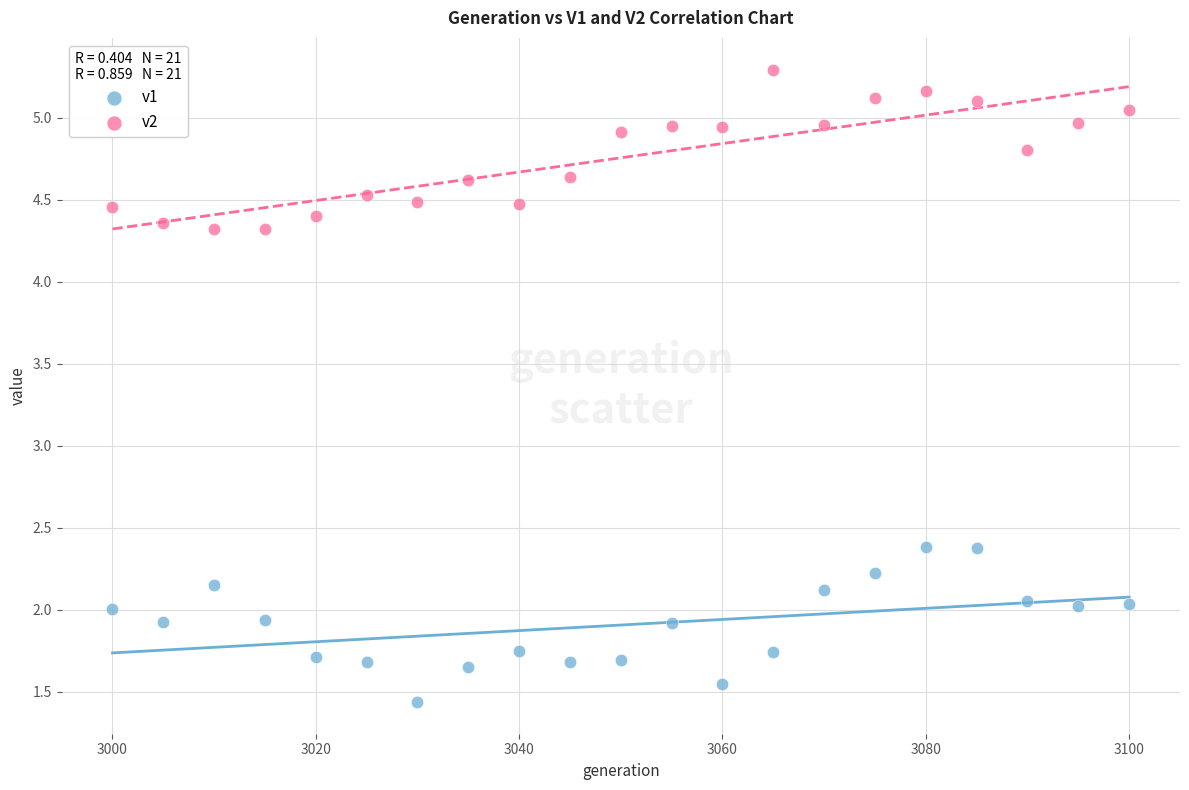

Which series reaches the maximum Y coordinate?

v2